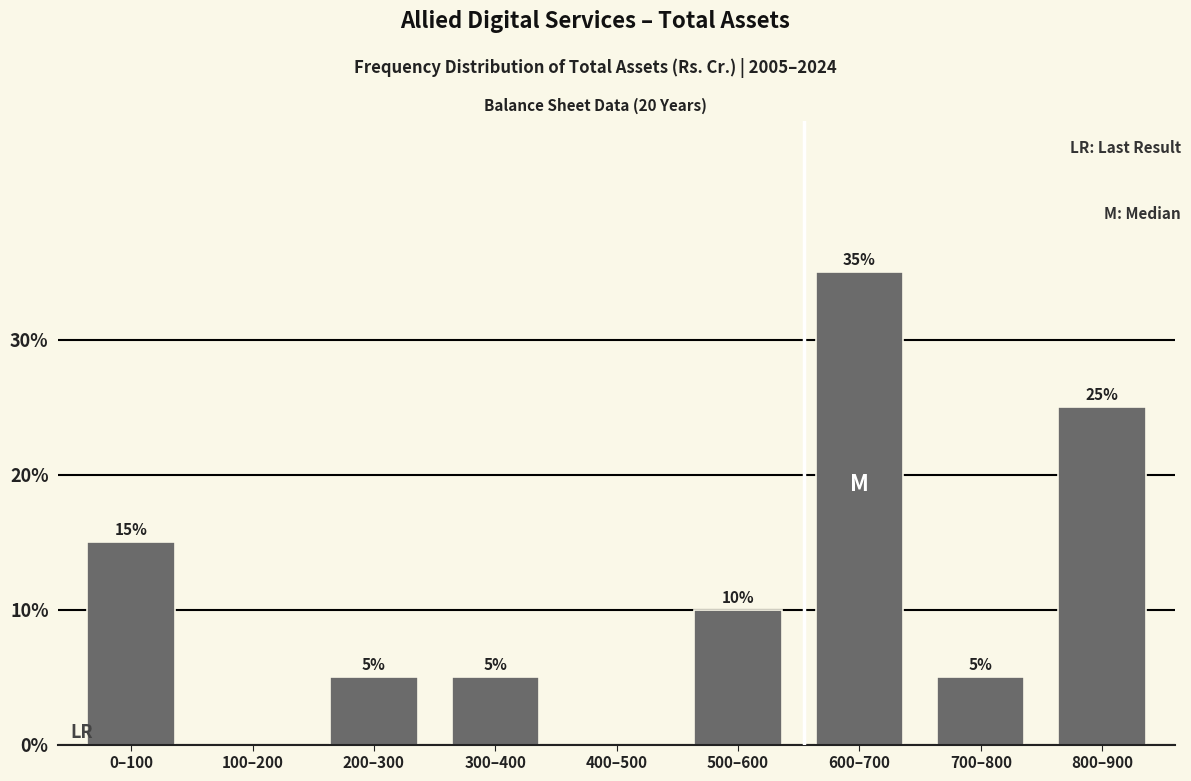

Reading left to right, what are all the values shown in this chart?

0–100=15	100–200=0	200–300=5	300–400=5	400–500=0	500–600=10	600–700=35	700–800=5	800–900=25